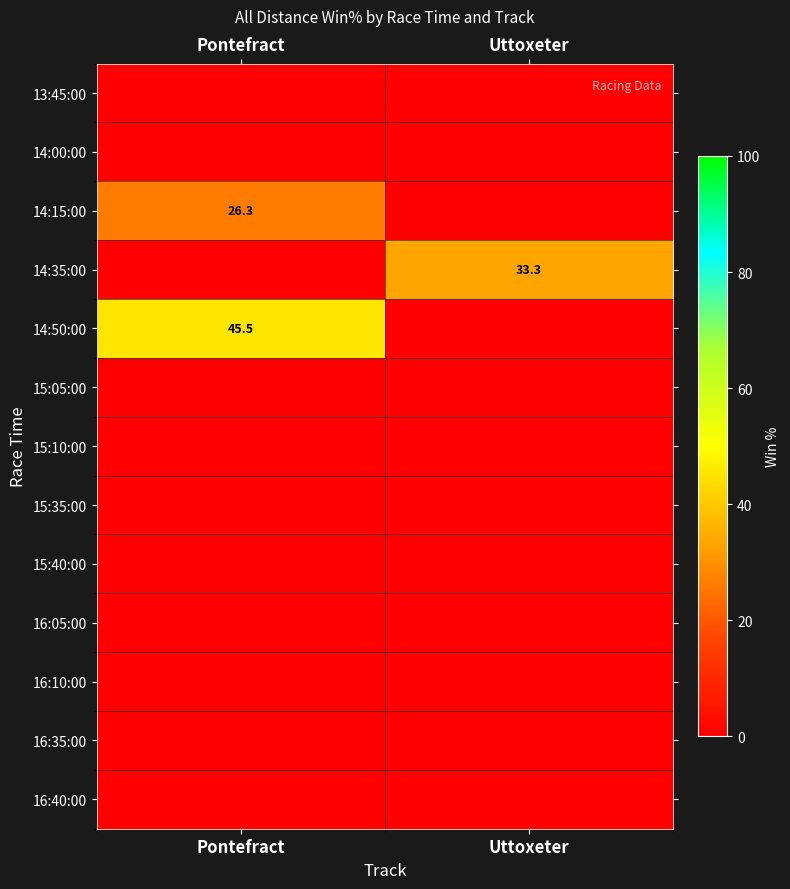

The 14:50:00 series shows 45.5 at Pontefract. True or false?

True